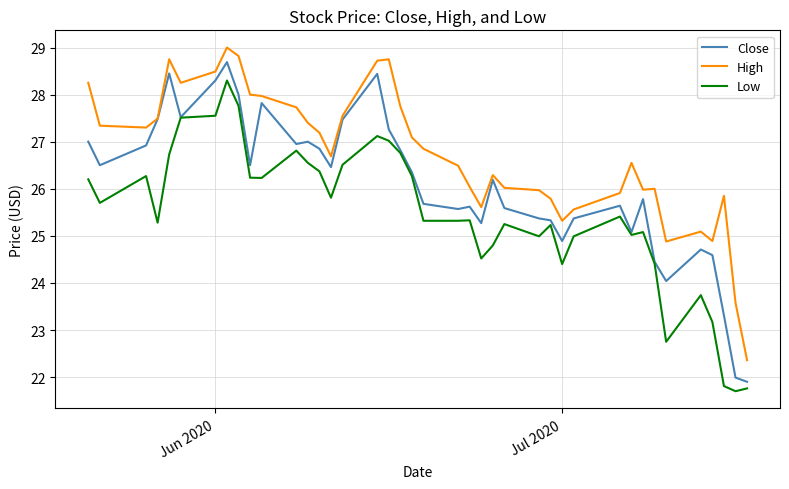

Which series has the largest total across all categories?

High